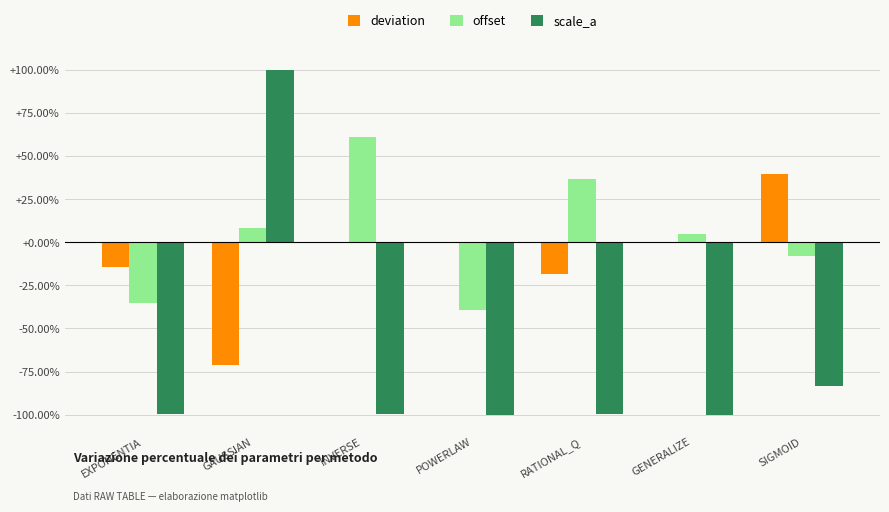

Which series changed the most between POWERLAW and SIGMOID?

deviation